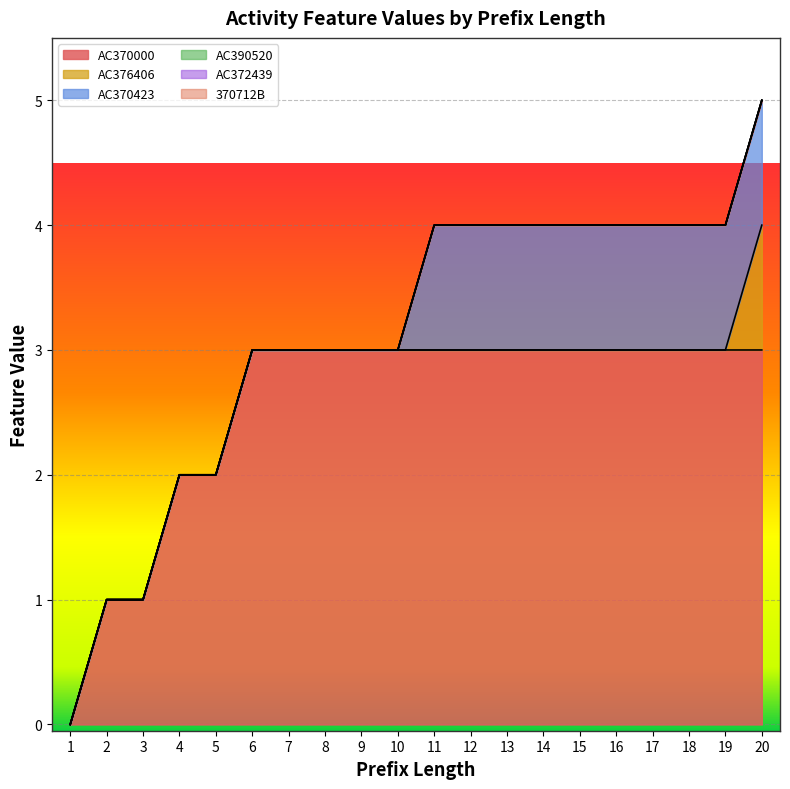

Is it true that AC372439 equals 0 at 12?

True